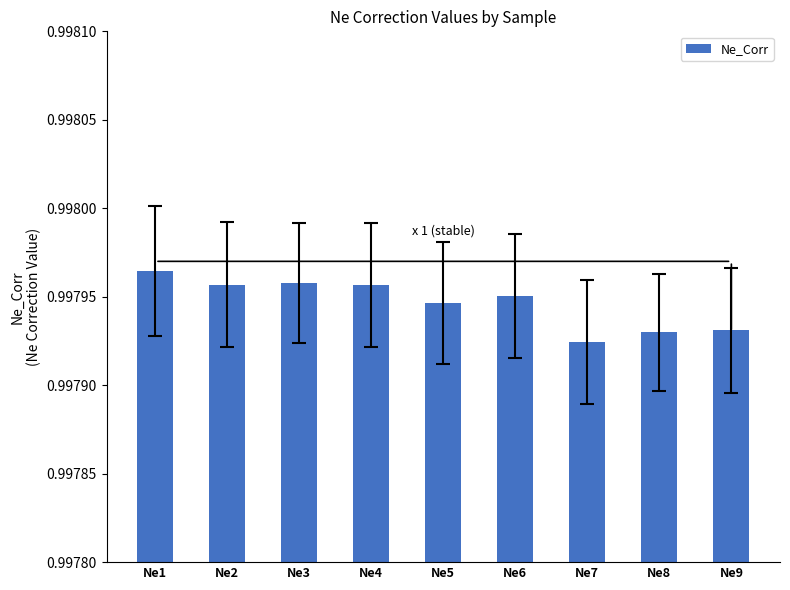

The value at Ne7 is 1.6. True or false?

False